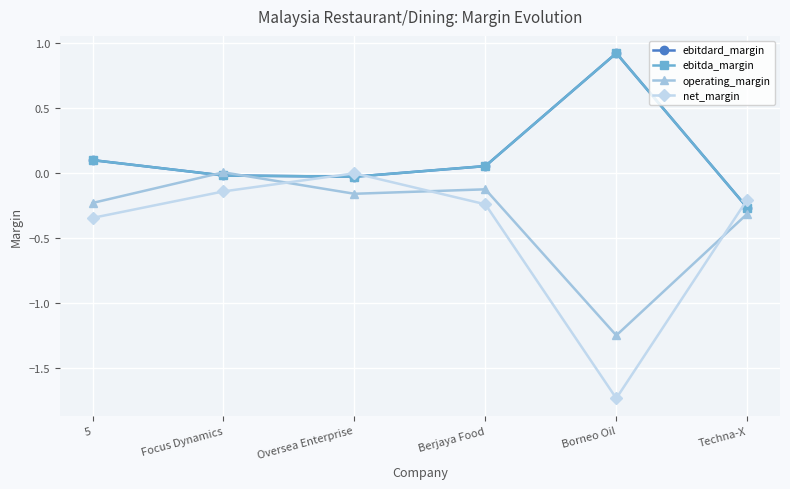

Does the chart have visible grid lines?

Yes